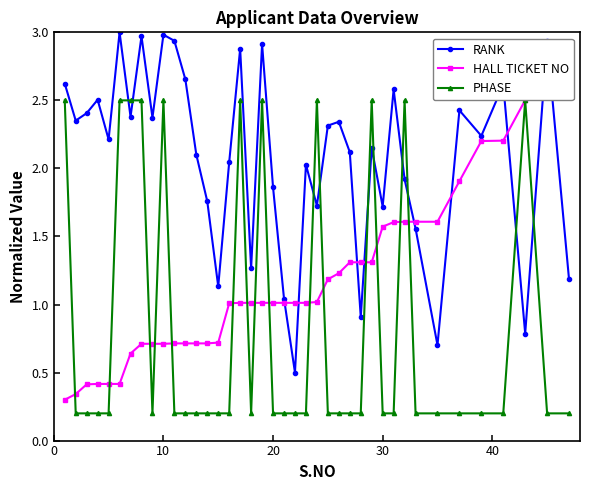

What is the highest value of the PHASE series?

2.5